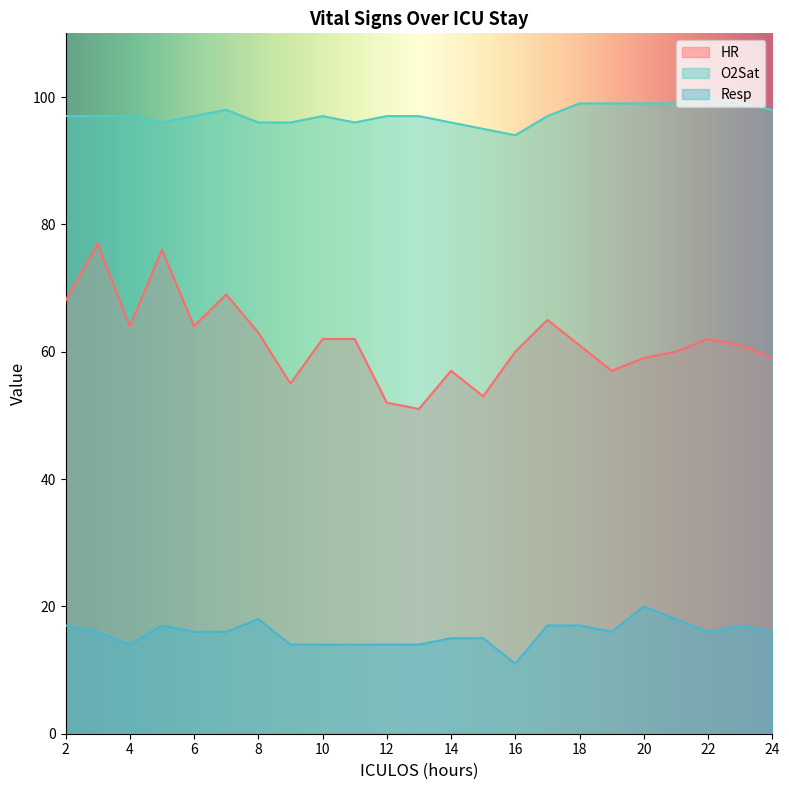

Rank the categories by Resp value from highest to lowest.

20, 8, 21, 2, 5, 17, 18, 23, 3, 6, 7, 19, 22, 24, 14, 15, 4, 9, 10, 11, 12, 13, 16